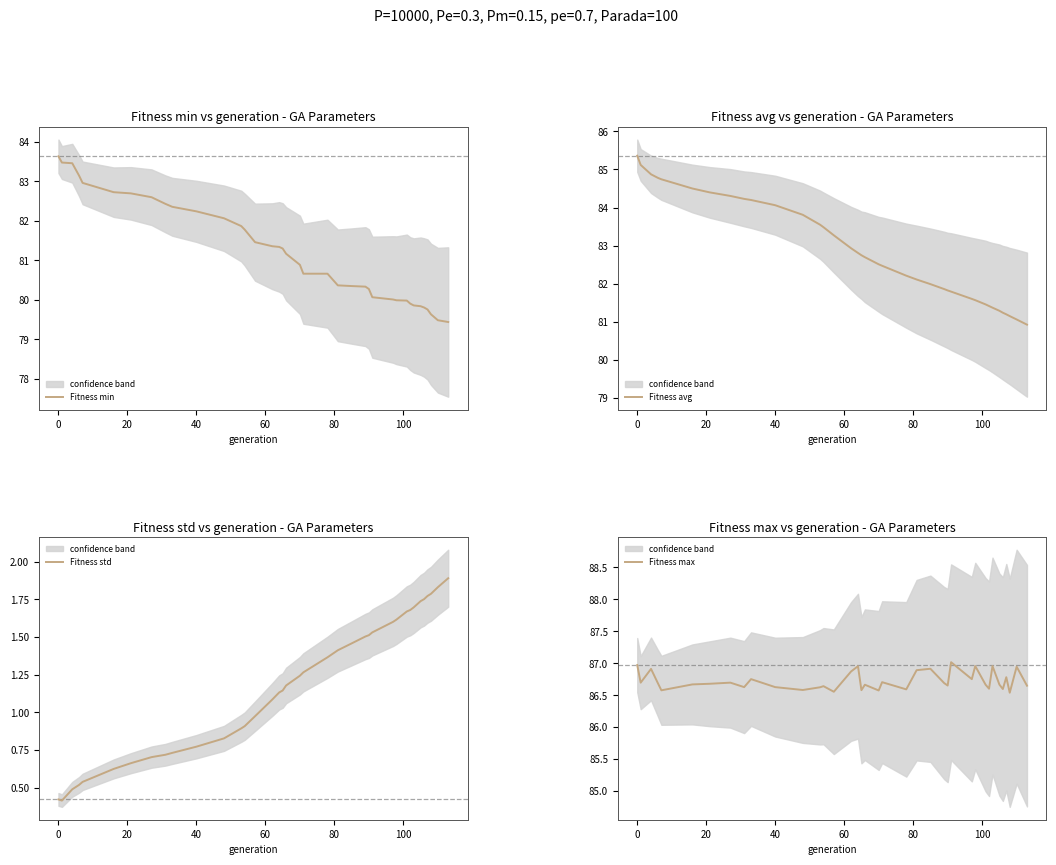

What is the lowest value of the Fitness min series?

79.4